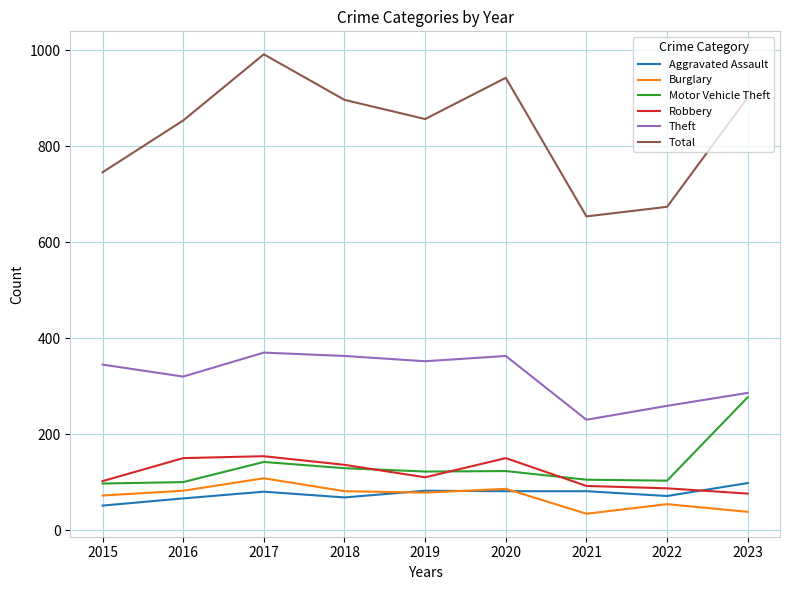

Is the value of Burglary at 2022 greater than the value of Theft at 2021?

No